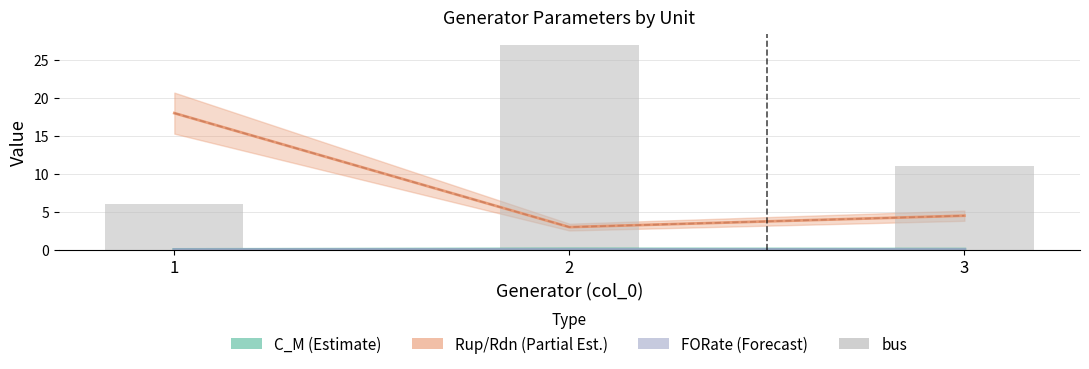

What is the change in value from 1 to 2?

+21